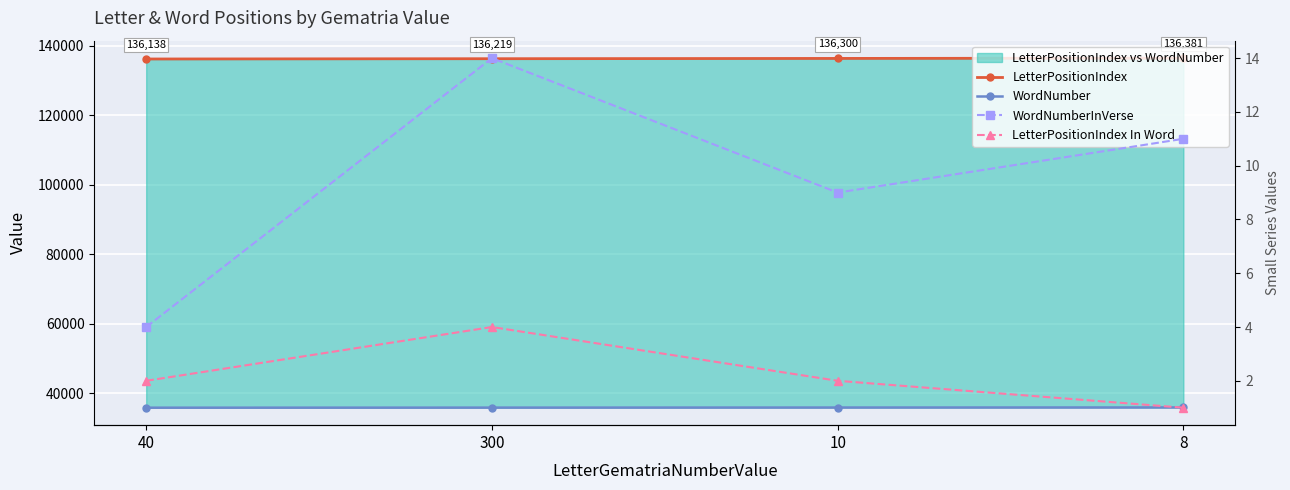

Where does the LetterPositionIndex In Word series first go above 2?

300